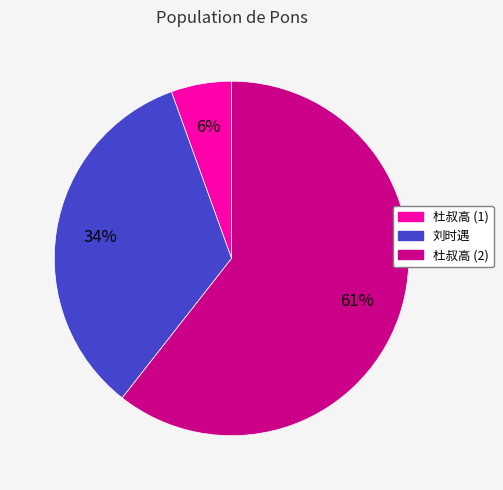

To the nearest percent, what is the average slice percentage?

33%